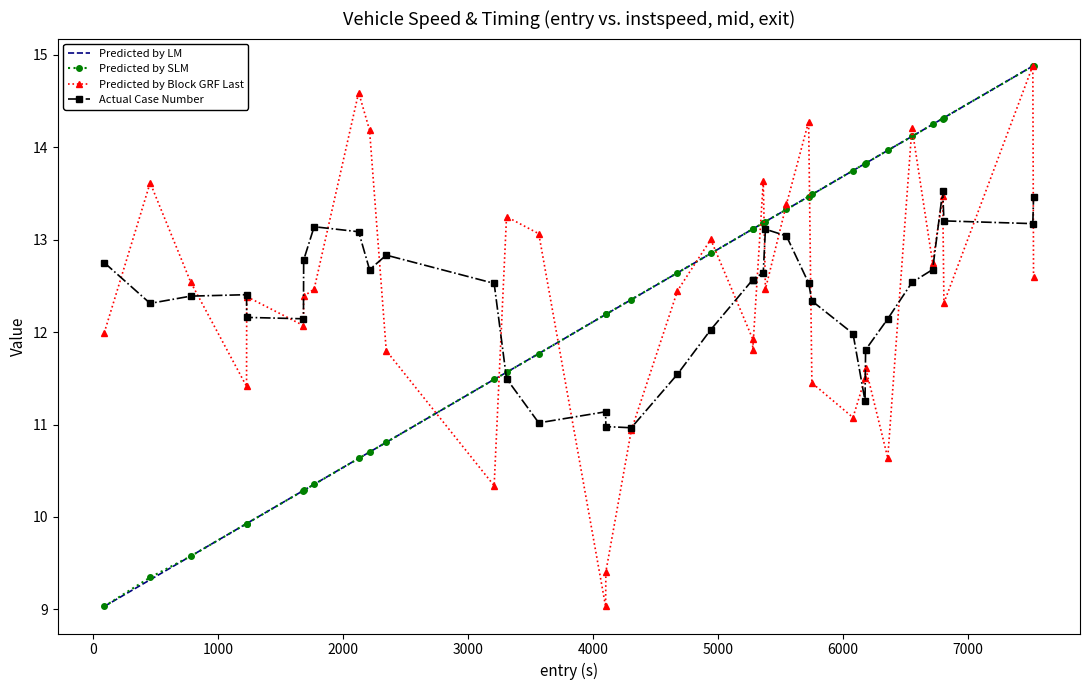

True or false: Predicted by LM and Actual Case Number cross at least once.

True